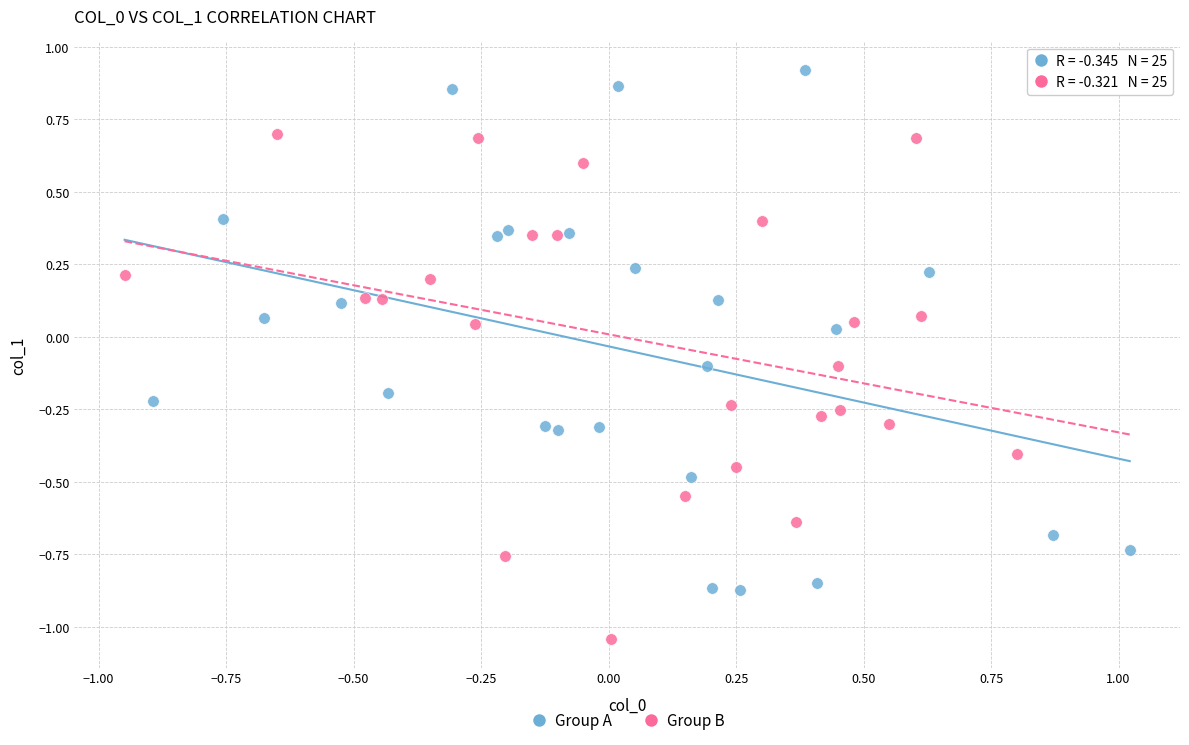

Which series contains the highest Y value?

Group A